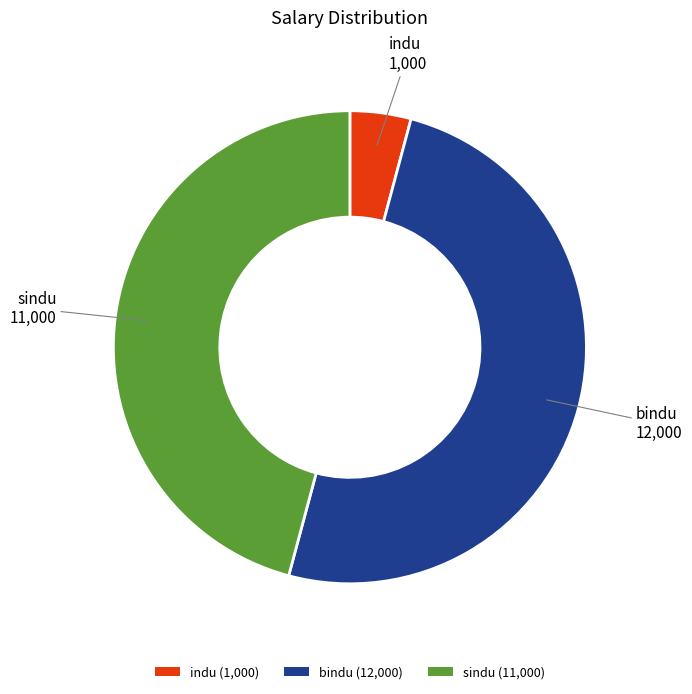

What is the ratio of the value at sindu (11,000) to the value at bindu (12,000)?

0.9